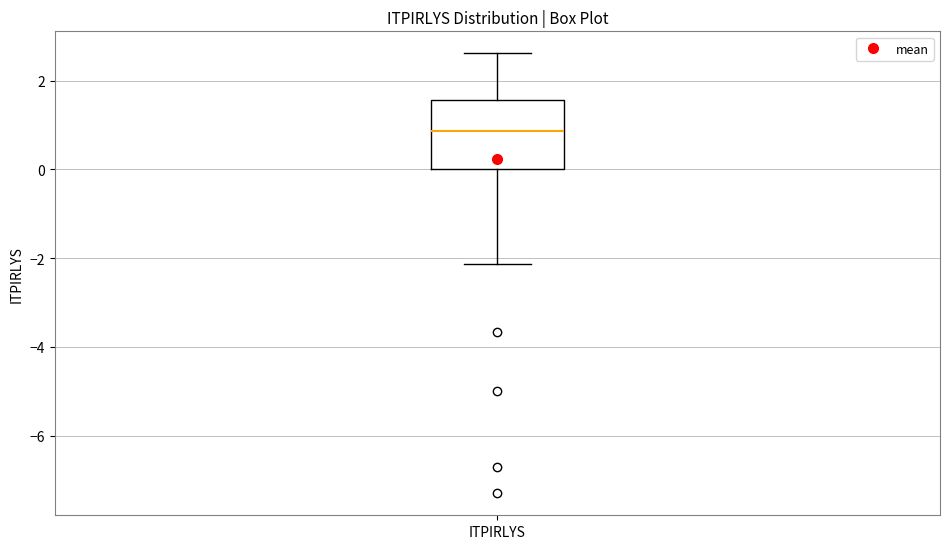

Where is the lower edge of the box for ITPIRLYS on the y-axis? The values are not printed on the chart, so give them approximately, as read against the axis.

0.0